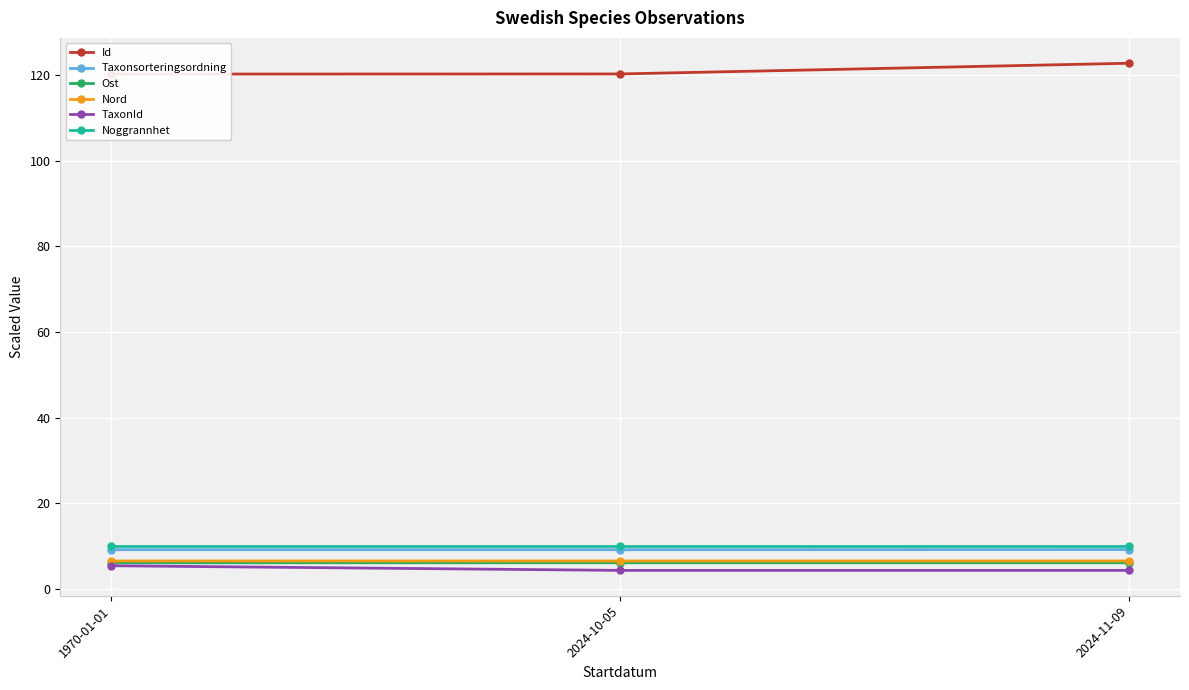

What is the maximum value for Taxonsorteringsordning?

9.2